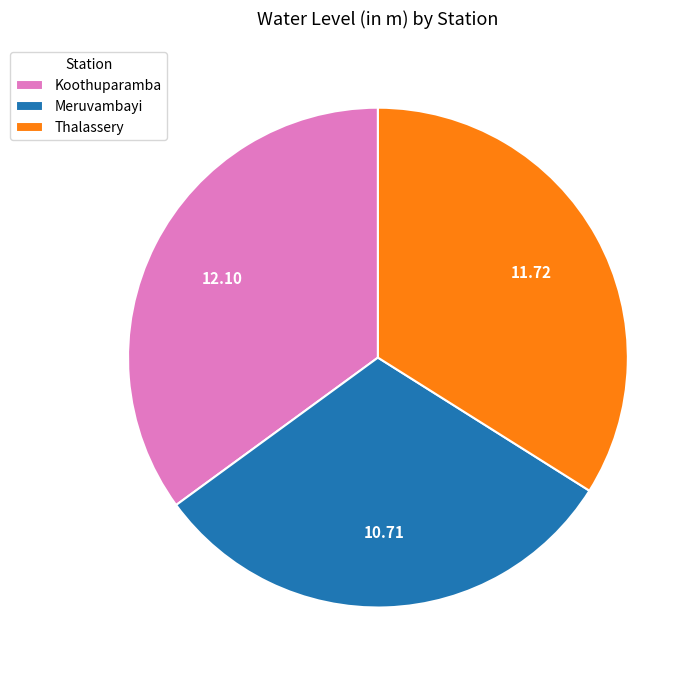

Rank the categories by value from highest to lowest.

Koothuparamba, Thalassery, Meruvambayi